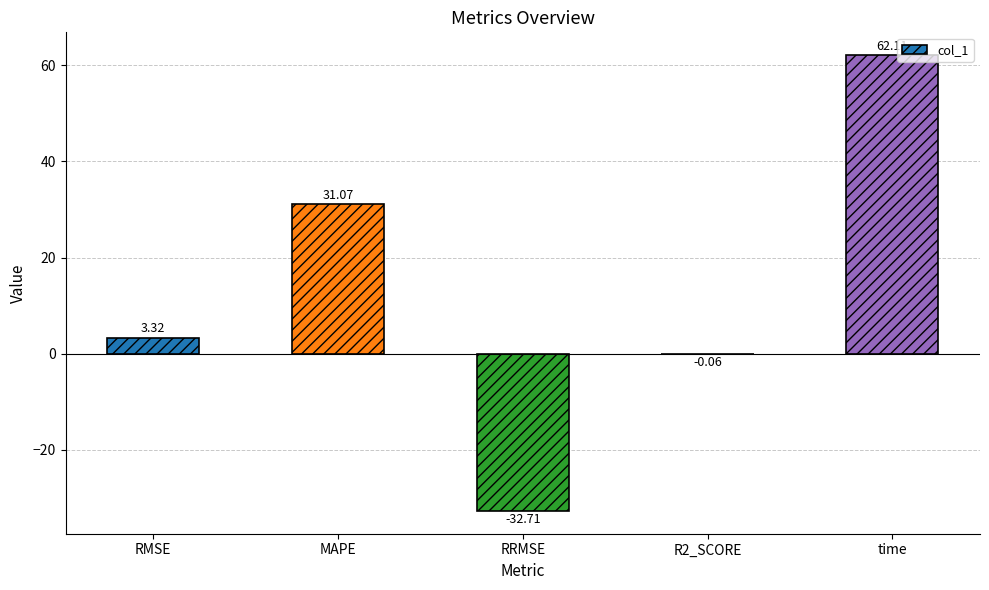

Count the number of values greater than 3.

3